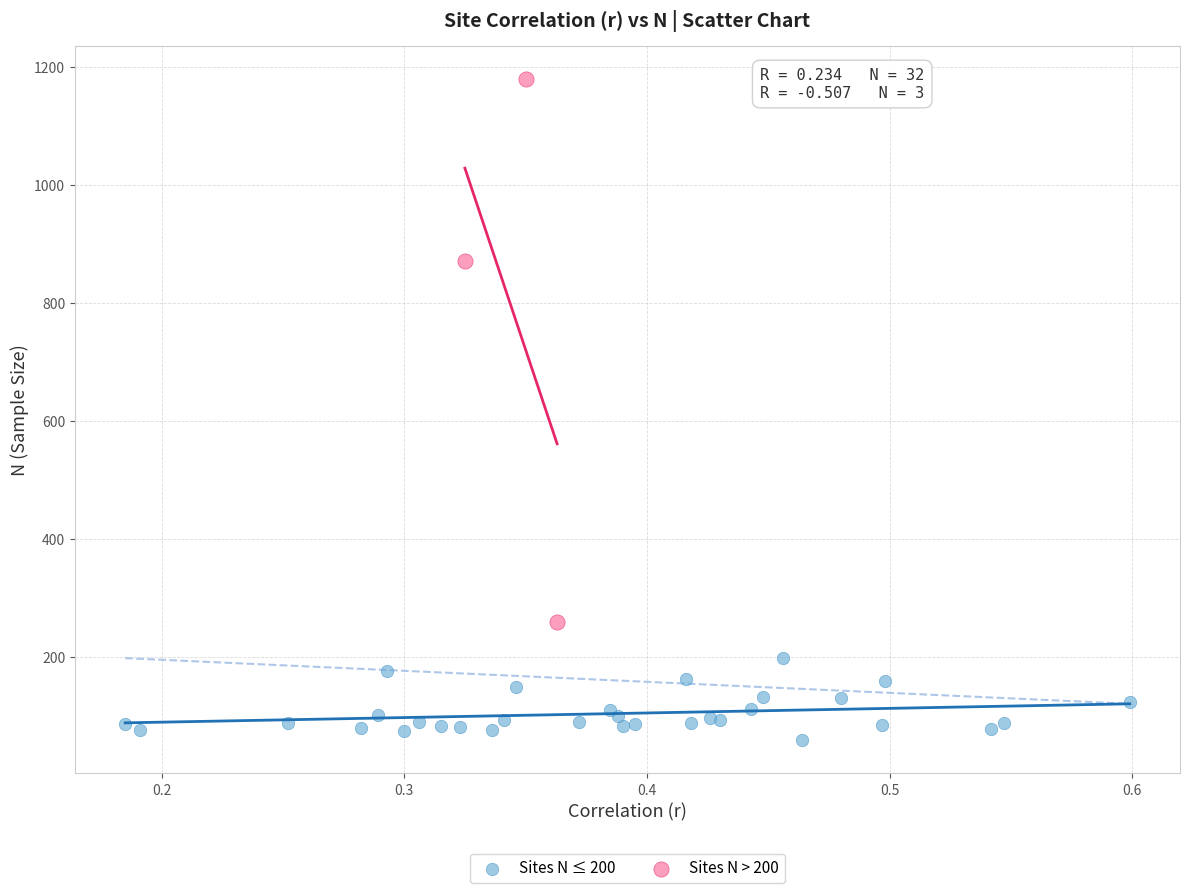

Which series has the largest Y range (max minus min)?

Sites N > 200